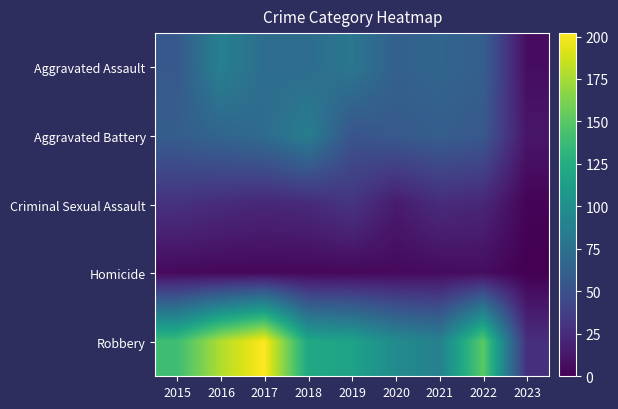

At 2015, list the series in order from smallest to largest.

Homicide, Criminal Sexual Assault, Aggravated Assault, Aggravated Battery, Robbery